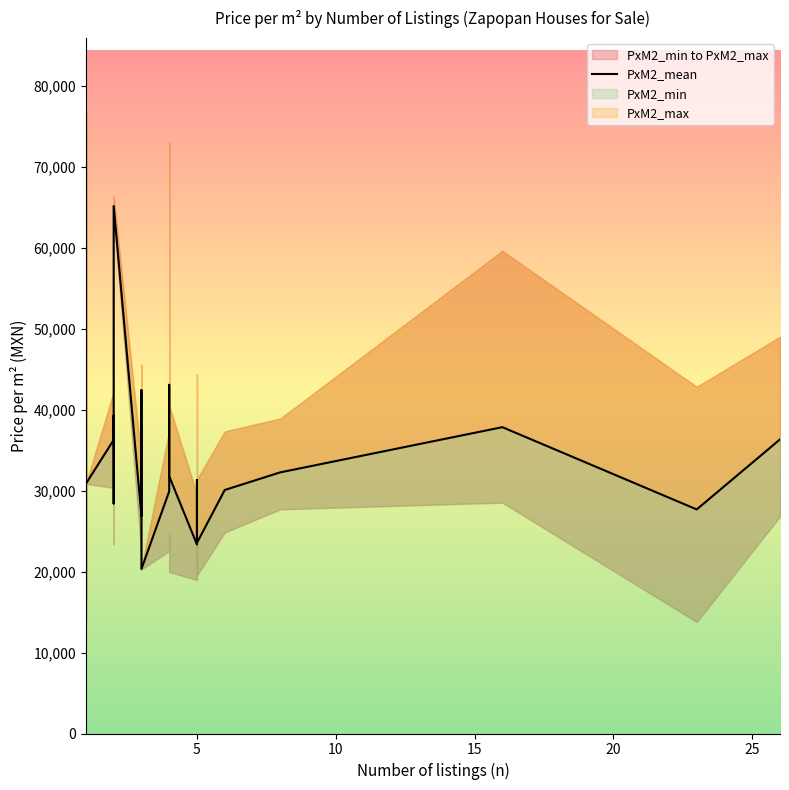

Is this an area chart (filled region under the line)?

No